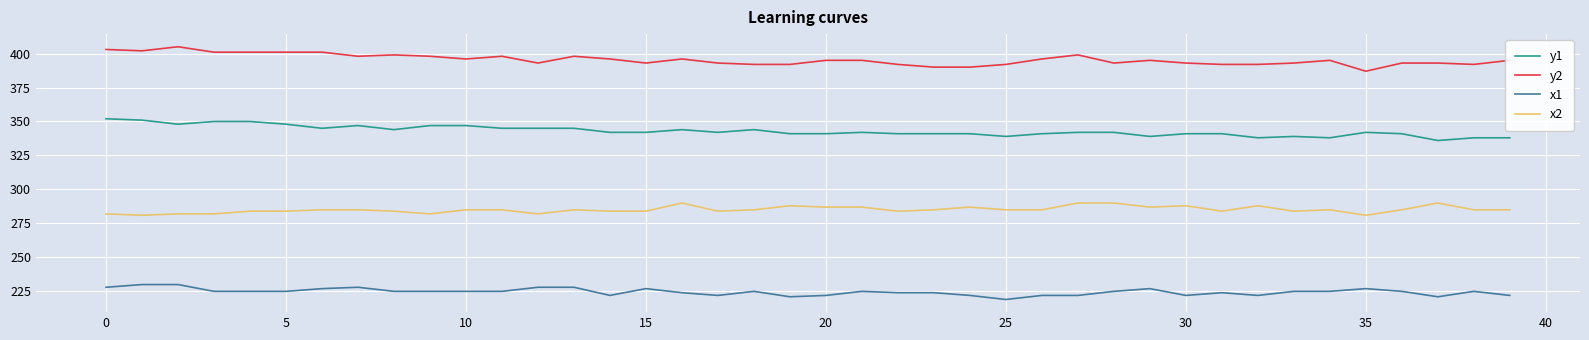

Which series has the largest total across all categories?

y2